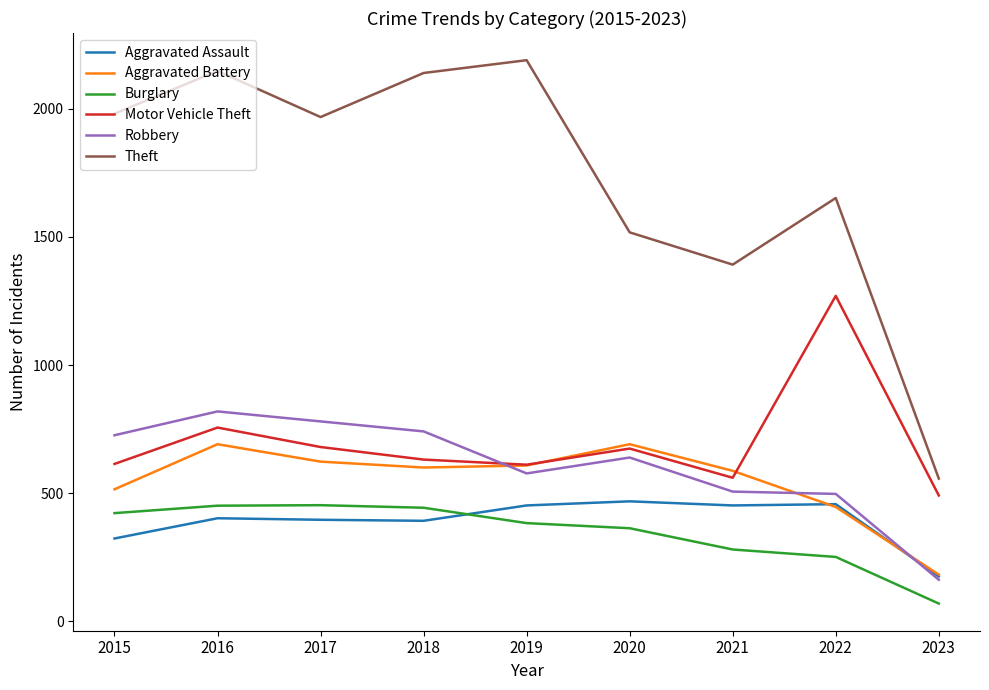

How many categories are shown in the chart?

9